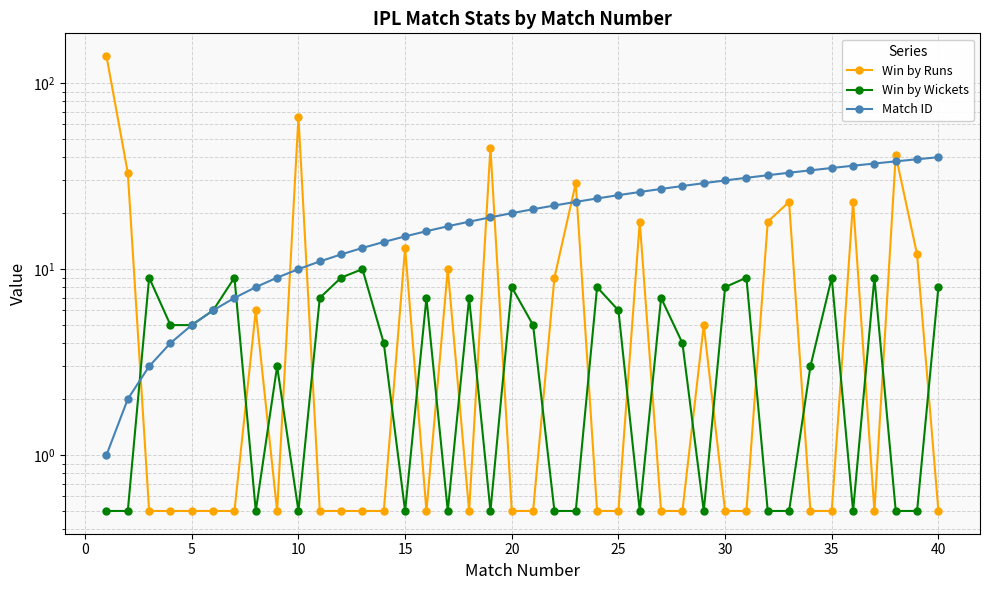

What is the average value of the Win by Runs series?

12.6